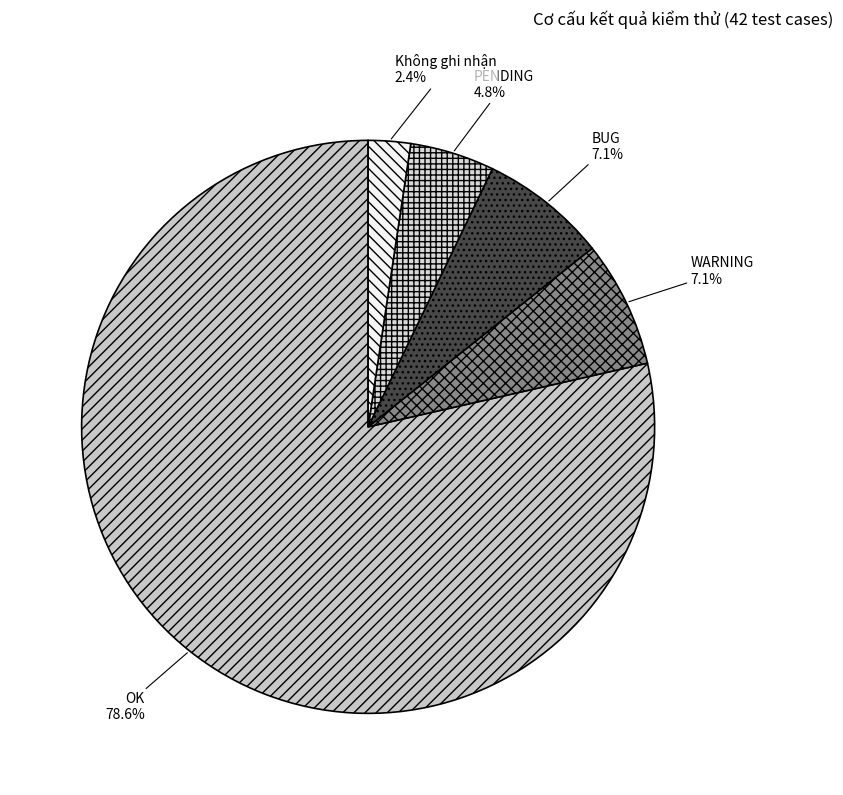

Between Không ghi nhận and BUG, which is larger?

BUG